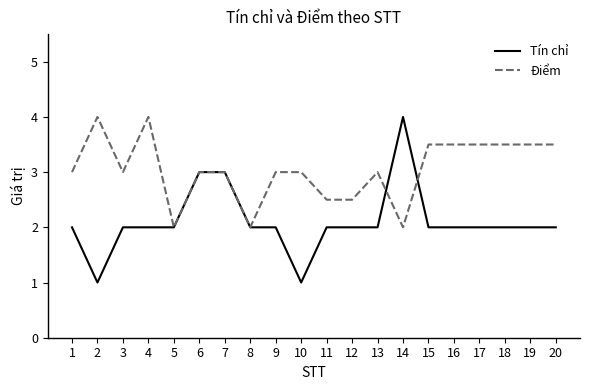

Rank the series by their average value, from highest to lowest.

Điểm, Tín chỉ